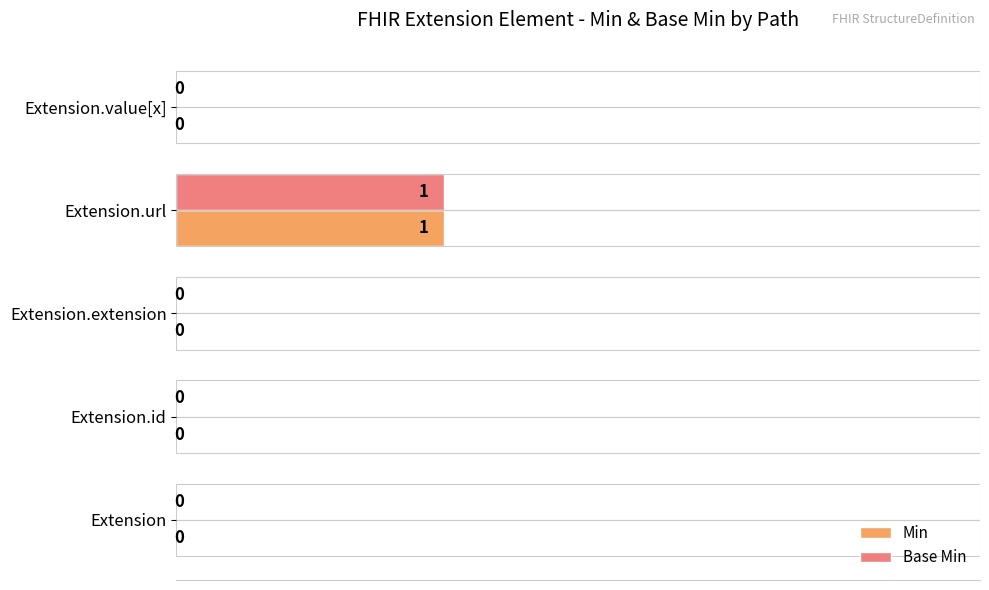

The value of Base Min at Extension.value[x] is 0.0. True or false?

True